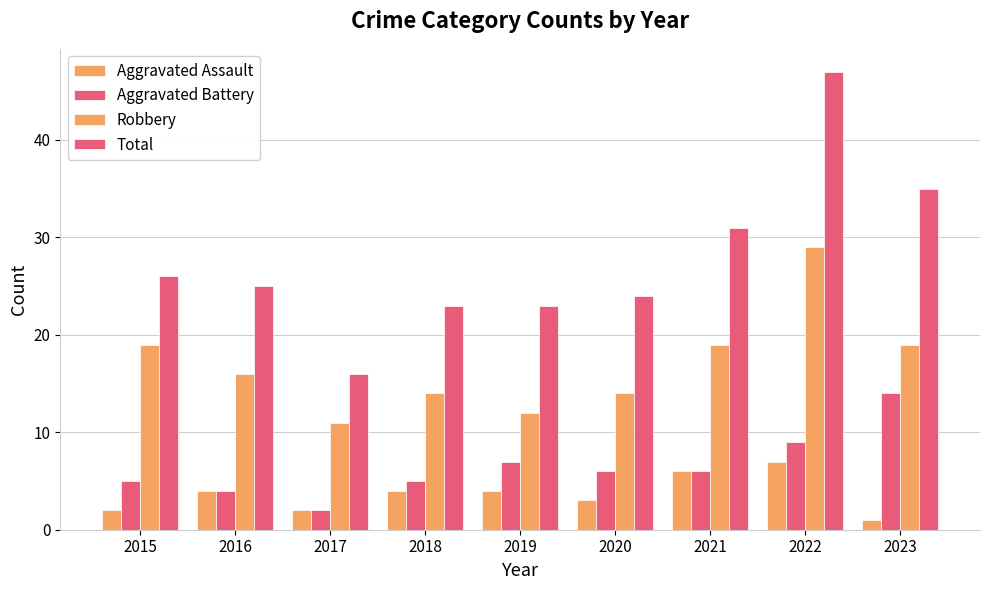

How many data points does each series have?

9